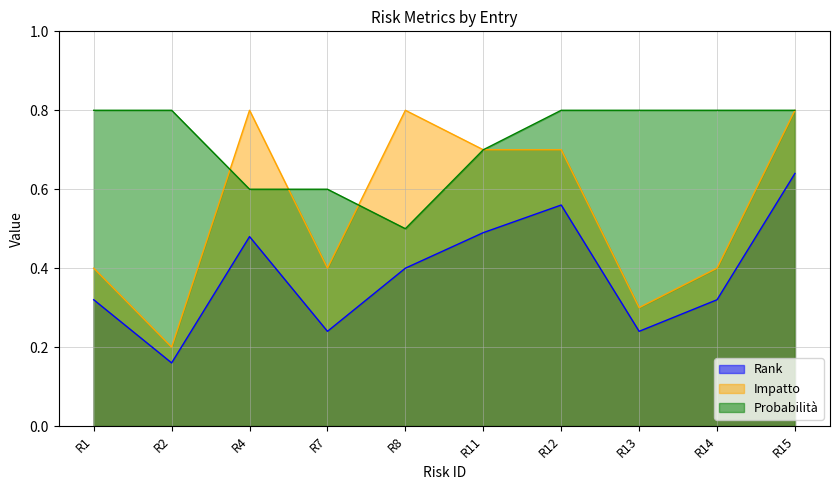

What is the maximum value for Impatto?

0.8